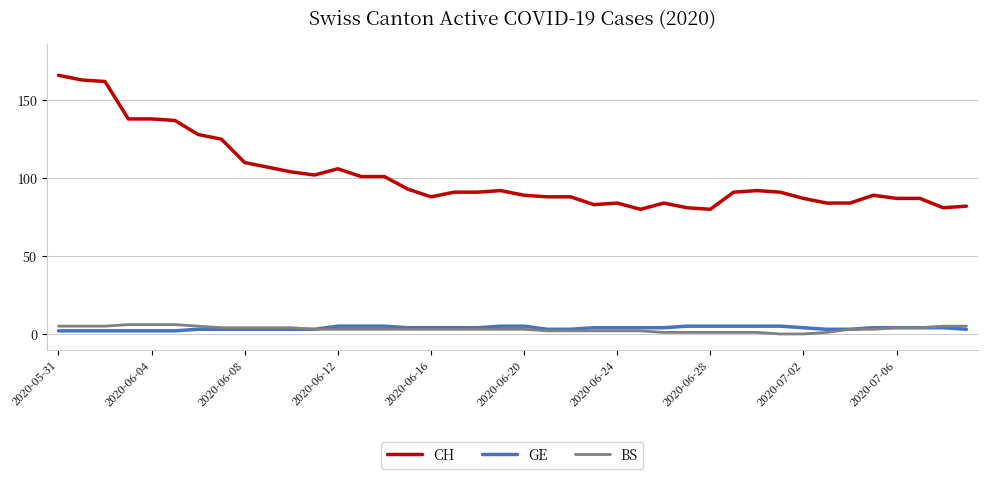

Which series has the largest total across all categories?

CH